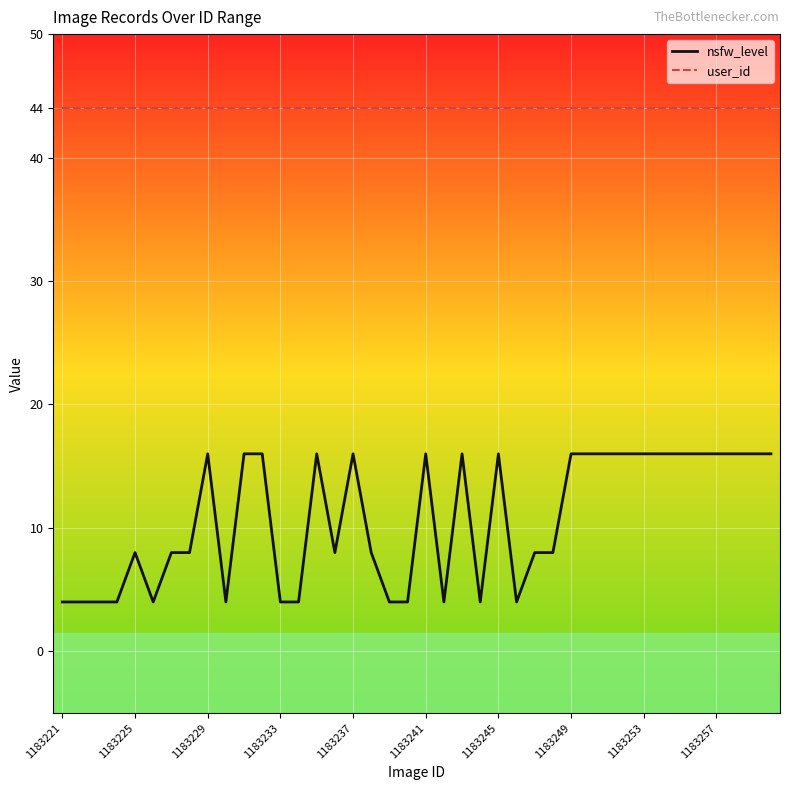

Is this an area chart (filled region under the line)?

No